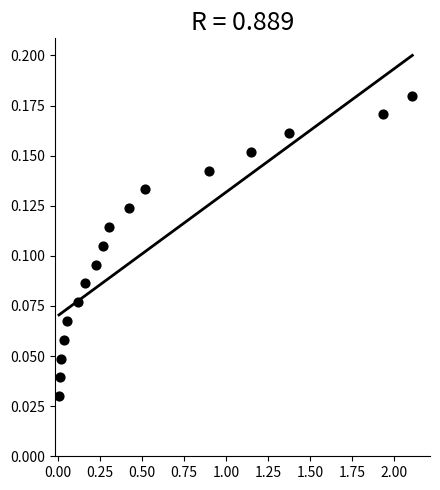

What is the range of X values (max minus min)?

2.1